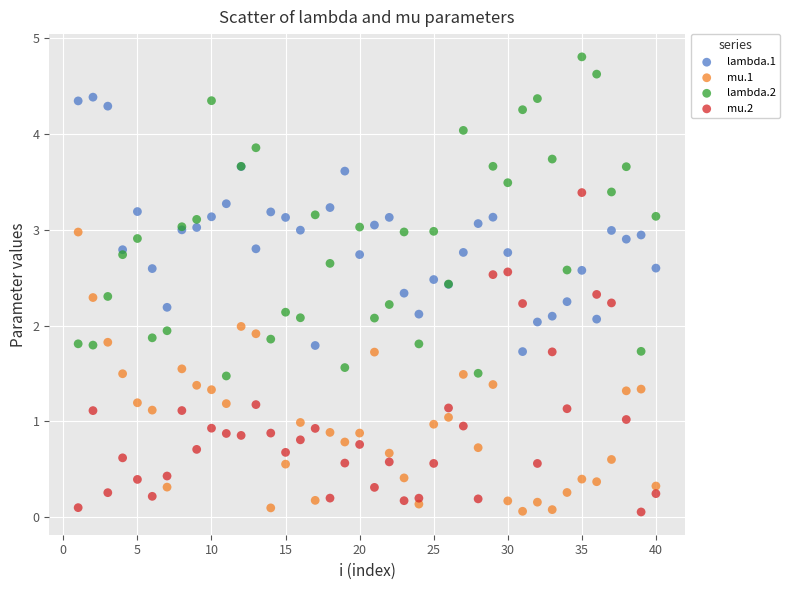

What is the X range (max minus min) for the scatter plot?

39.0